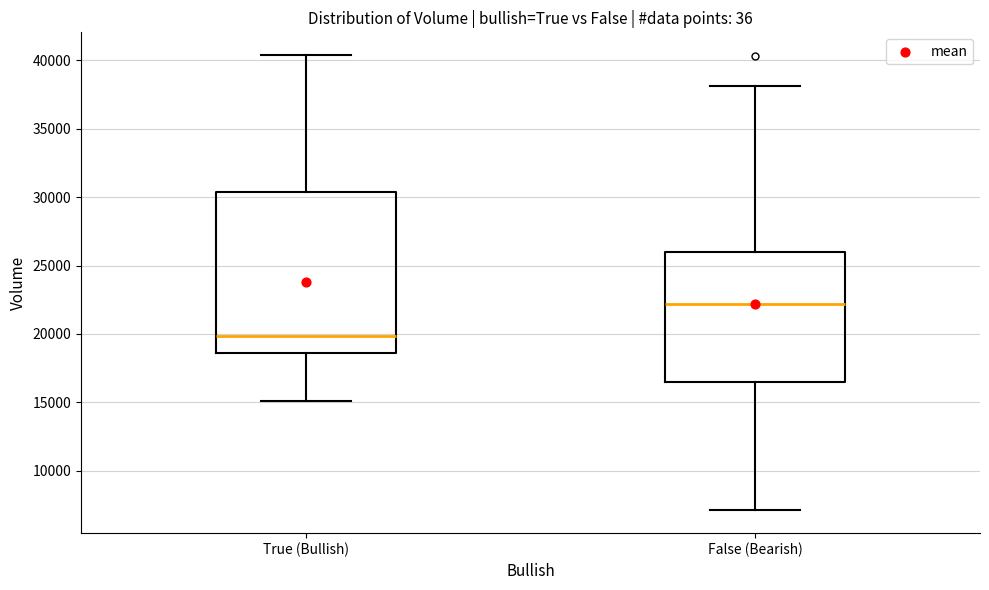

Reading left to right, read every box against the y-axis: the position of its median line, the range the box covers, and the ends of its whiskers. The values are not printed on the chart, so give them approximately, as read against the axis.

True (Bullish): median 20000, box 18500 to 30500, whiskers 15000 to 40500
False (Bearish): median 22000, box 16500 to 26000, whiskers 7000 to 38000